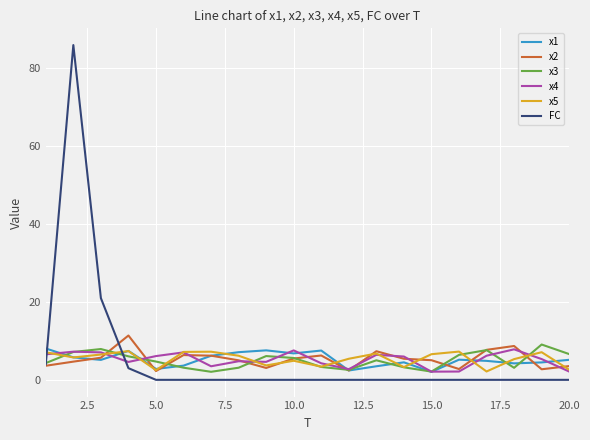

Which series has the widest spread of values?

FC